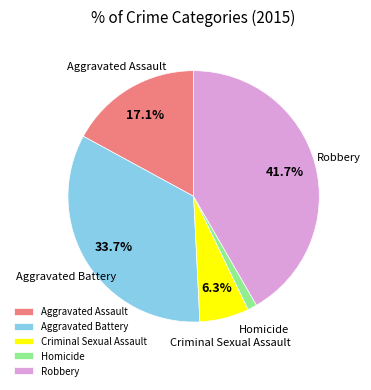

How many slices are in this pie chart?

5